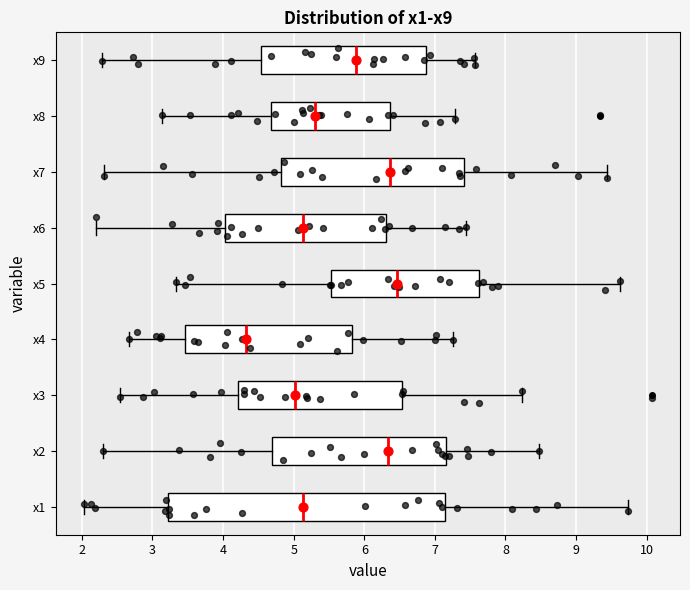

Which box's median line is the furthest to the left?

x4